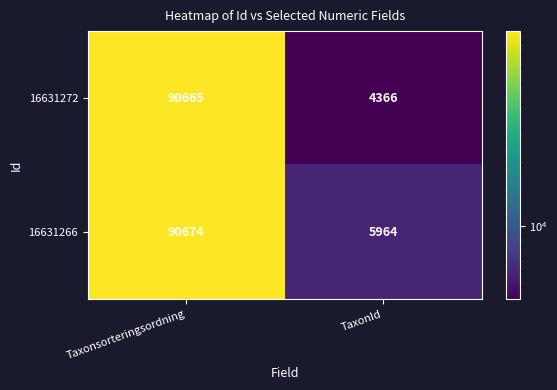

What is the difference between the highest and lowest values at Taxonsorteringsordning?

9